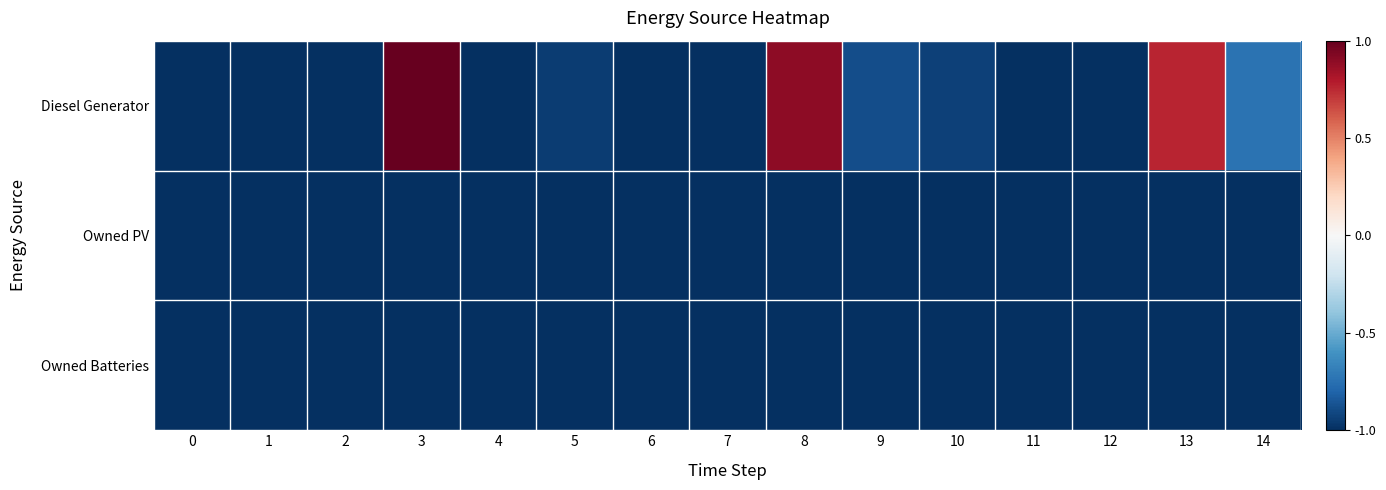

Reading right to left, what are all the values shown in this chart?

Diesel Generator: 14=-0.7	13=0.8	12=-1.0	11=-1.0	10=-0.9	9=-0.9	8=0.9	7=-1.0	6=-1.0	5=-0.9	4=-1.0	3=1.0	2=-1.0	1=-1.0	0=-1.0
Owned PV: 14=-1.0	13=-1.0	12=-1.0	11=-1.0	10=-1.0	9=-1.0	8=-1.0	7=-1.0	6=-1.0	5=-1.0	4=-1.0	3=-1.0	2=-1.0	1=-1.0	0=-1.0
Owned Batteries: 14=-1.0	13=-1.0	12=-1.0	11=-1.0	10=-1.0	9=-1.0	8=-1.0	7=-1.0	6=-1.0	5=-1.0	4=-1.0	3=-1.0	2=-1.0	1=-1.0	0=-1.0